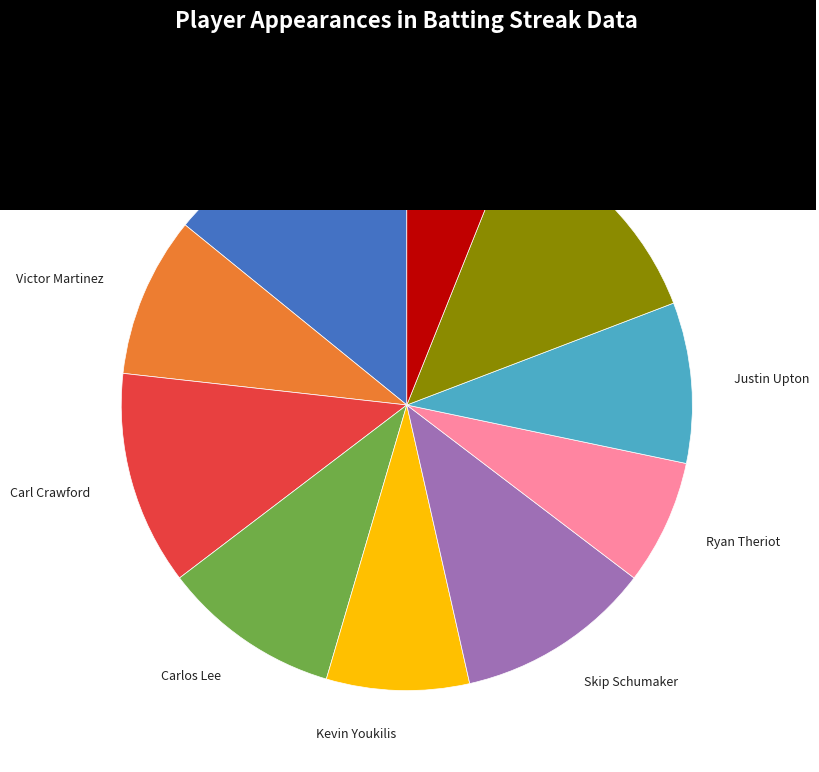

Does any single category account for the majority?

No